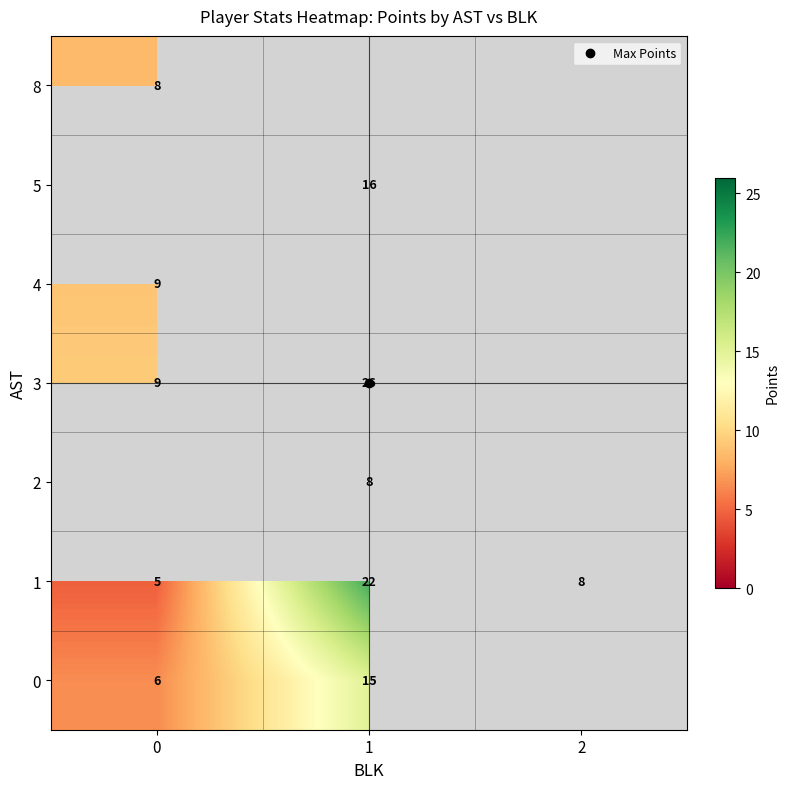

What is the spread (max minus min) of values at 0?

4.7